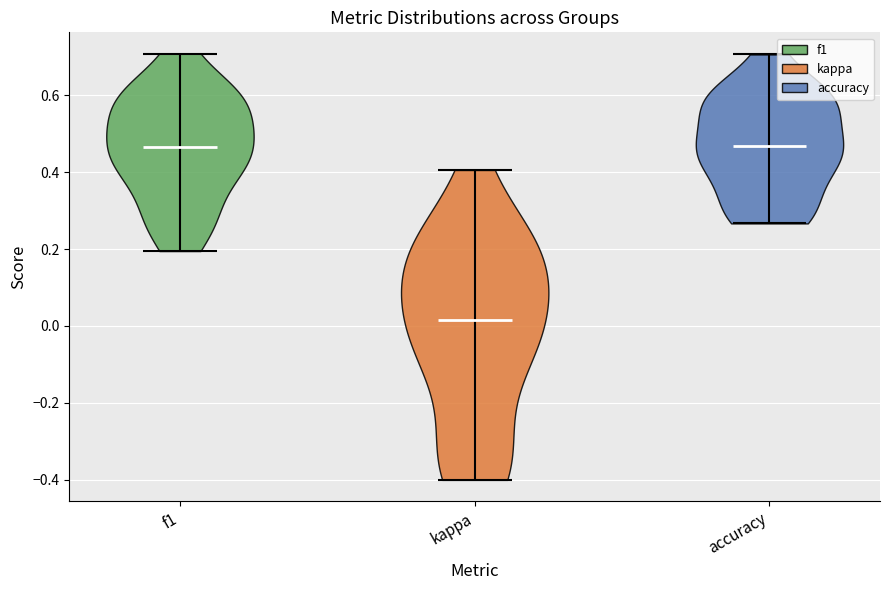

Which violin has the lowest median line?

kappa